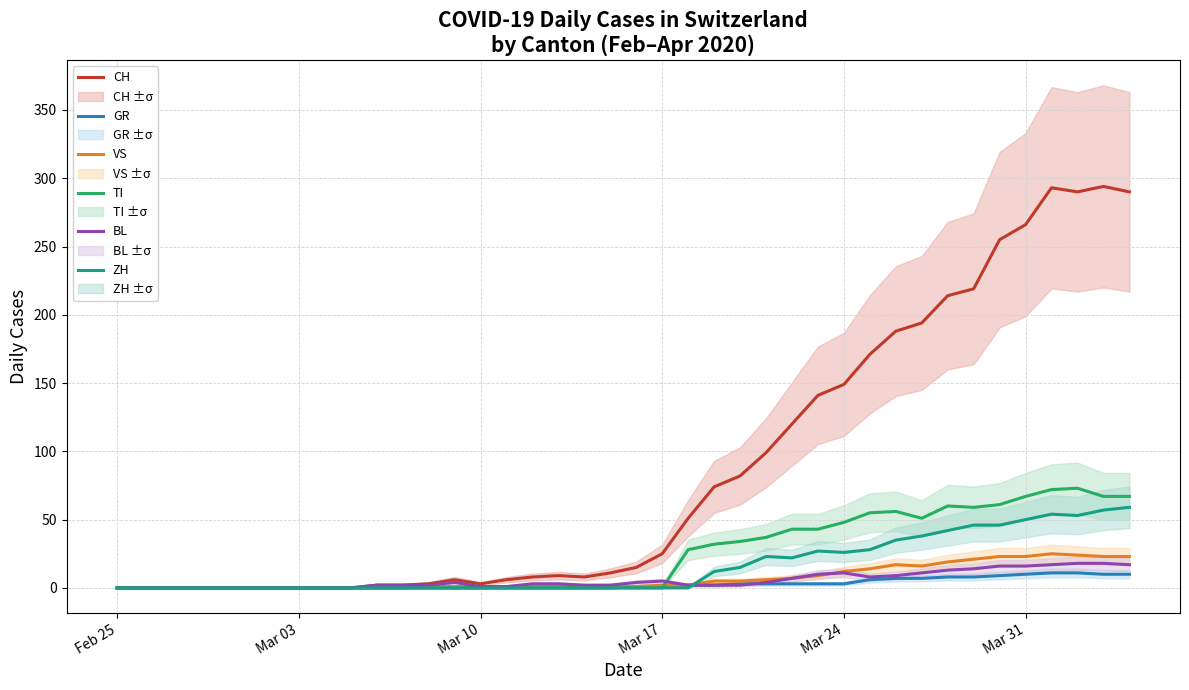

What is the maximum value for VS?

25